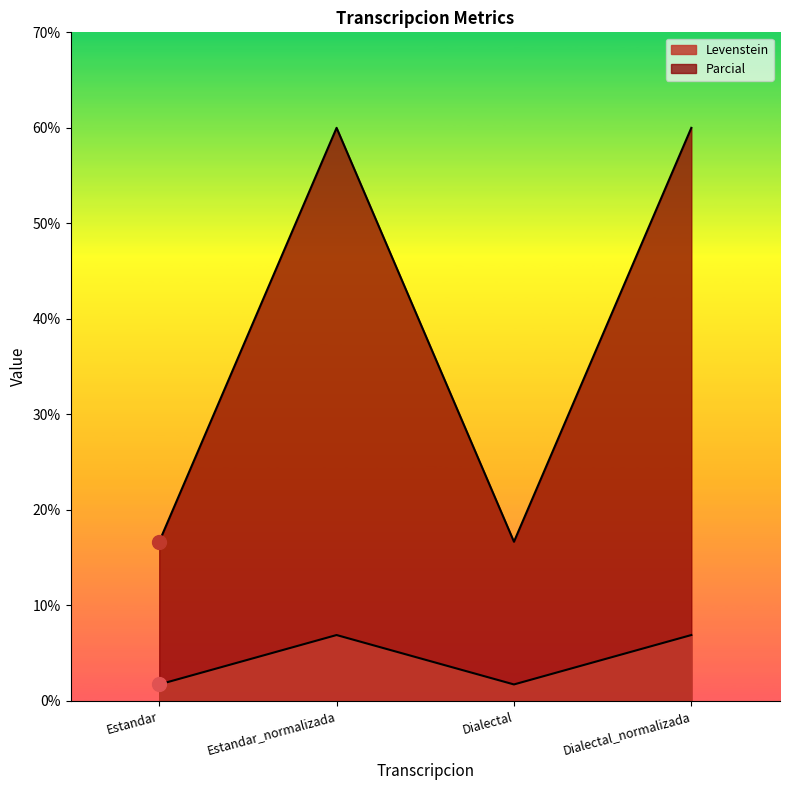

The Parcial series shows 8.8 at Dialectal. True or false?

False